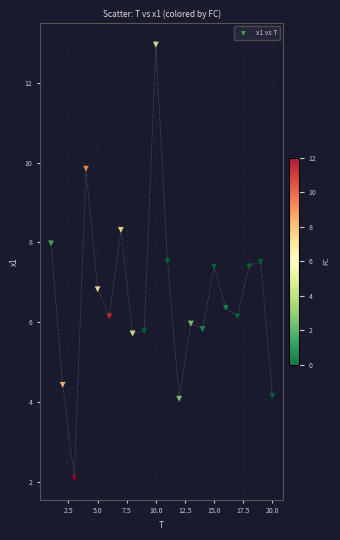

What Y value in the scatter plot is closest to 7?

6.8